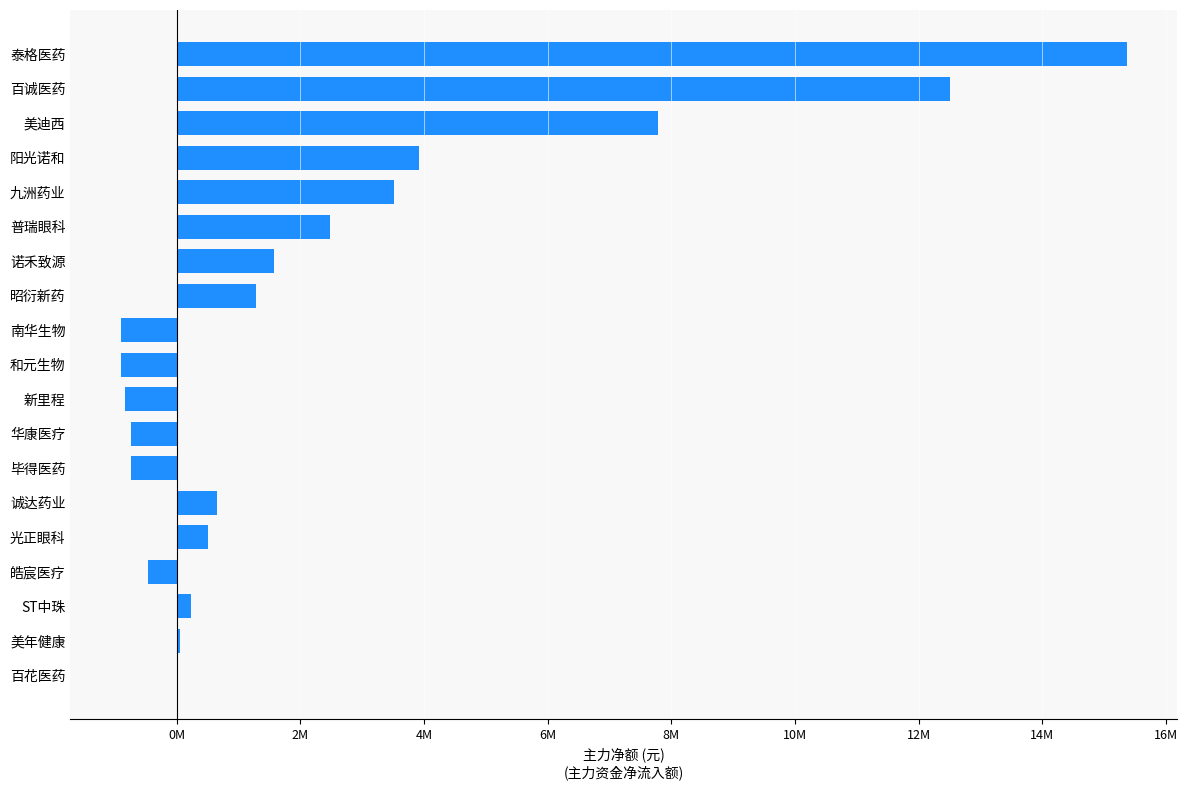

How many positive values are there?

13